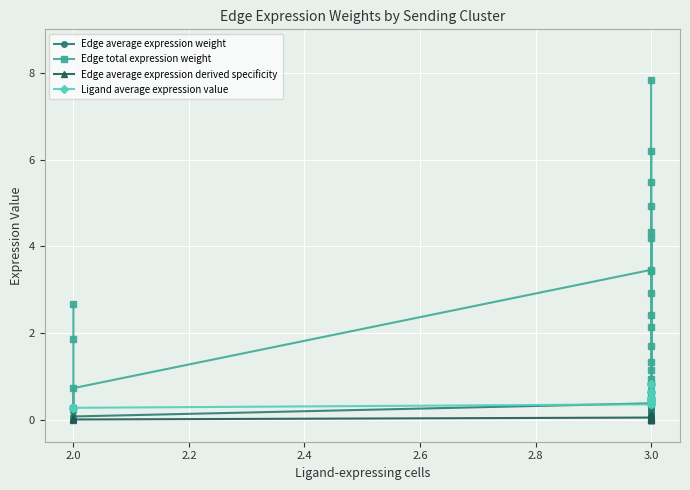

How many intersections are there between Ligand average expression value and Edge average expression weight?

10